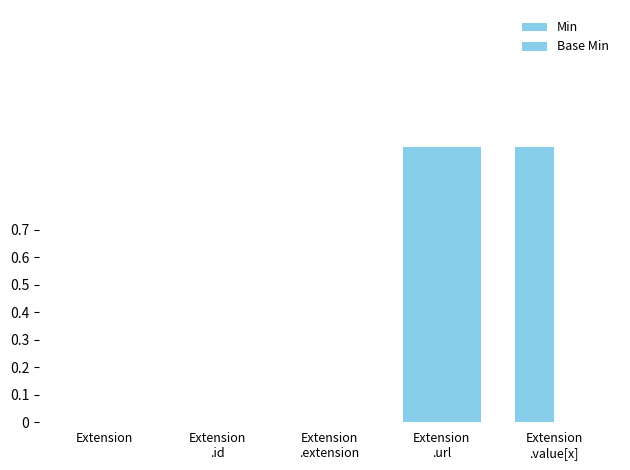

Count the number of categories in the chart.

5